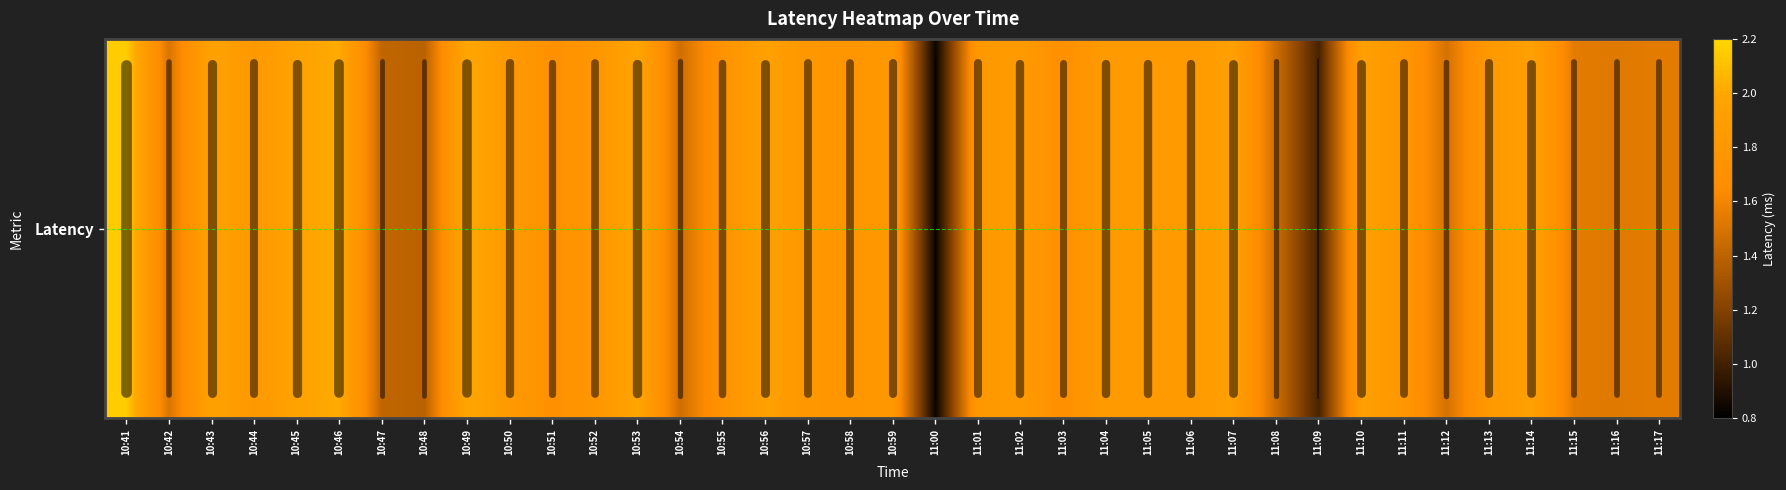

What is the difference between the maximum and second lowest values?

1.1